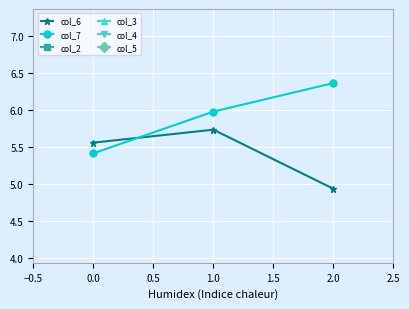

Is this an area chart (filled region under the line)?

No